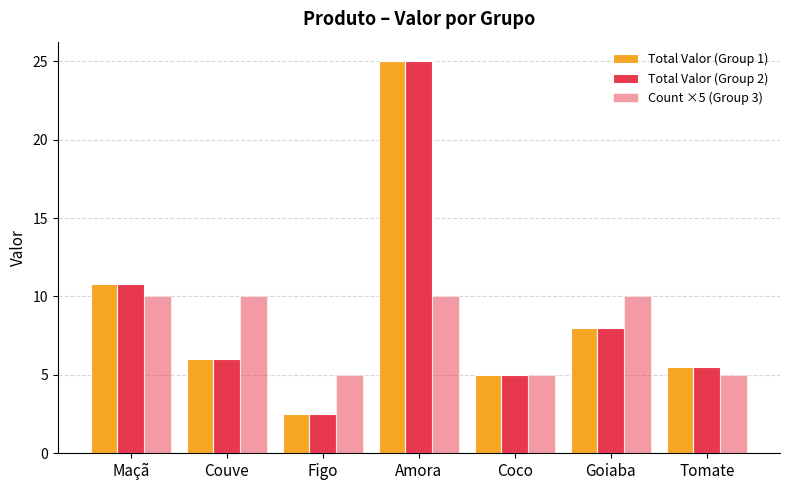

The value of Total Valor (Group 1) at Couve is 4.0. True or false?

False